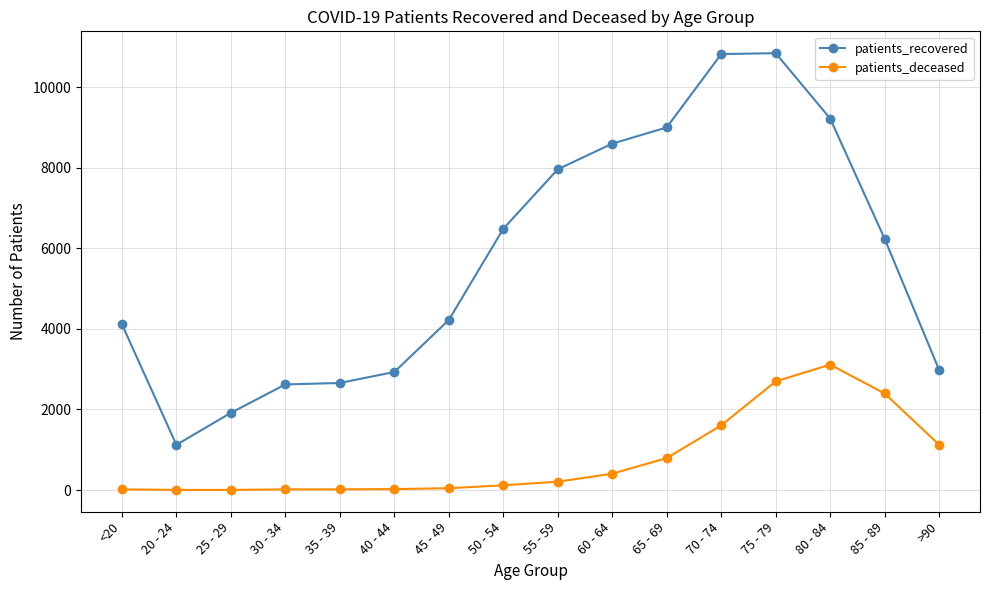

Between 50 - 54 and 60 - 64, which series saw the biggest shift?

patients_recovered